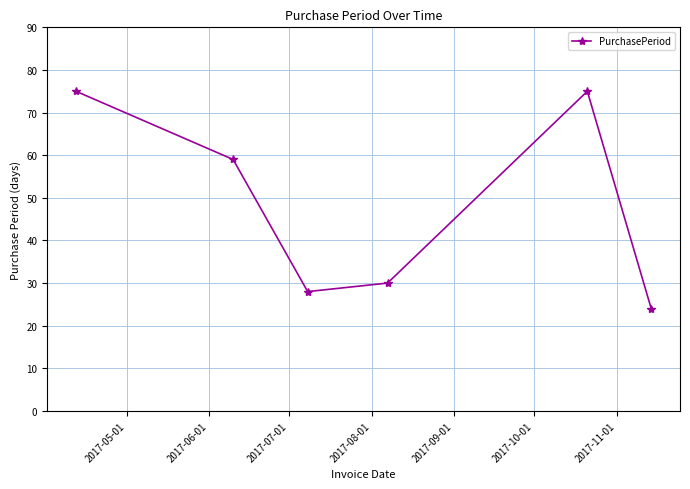

Reading left to right, what are all the values shown in this chart?

75	59	28	30	75	24